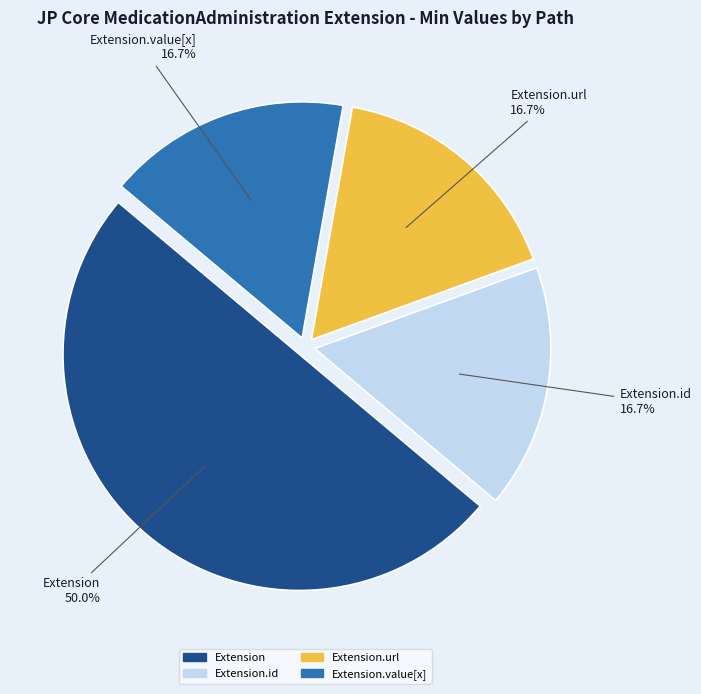

Which category has the biggest portion of the pie?

Extension